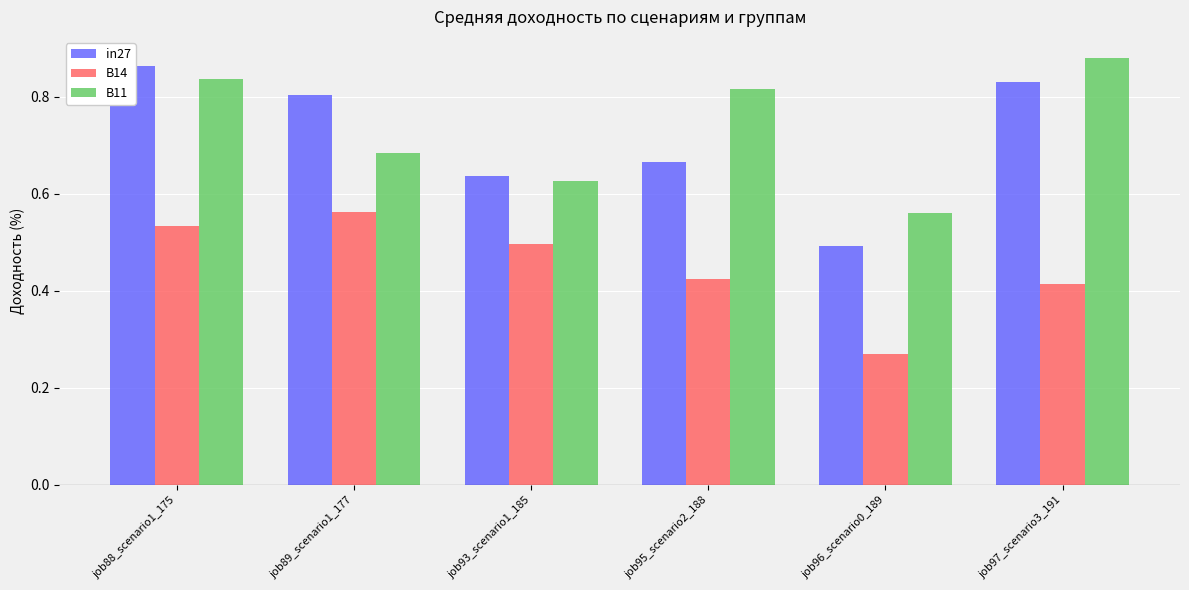

What is the minimum value for B14?

0.3